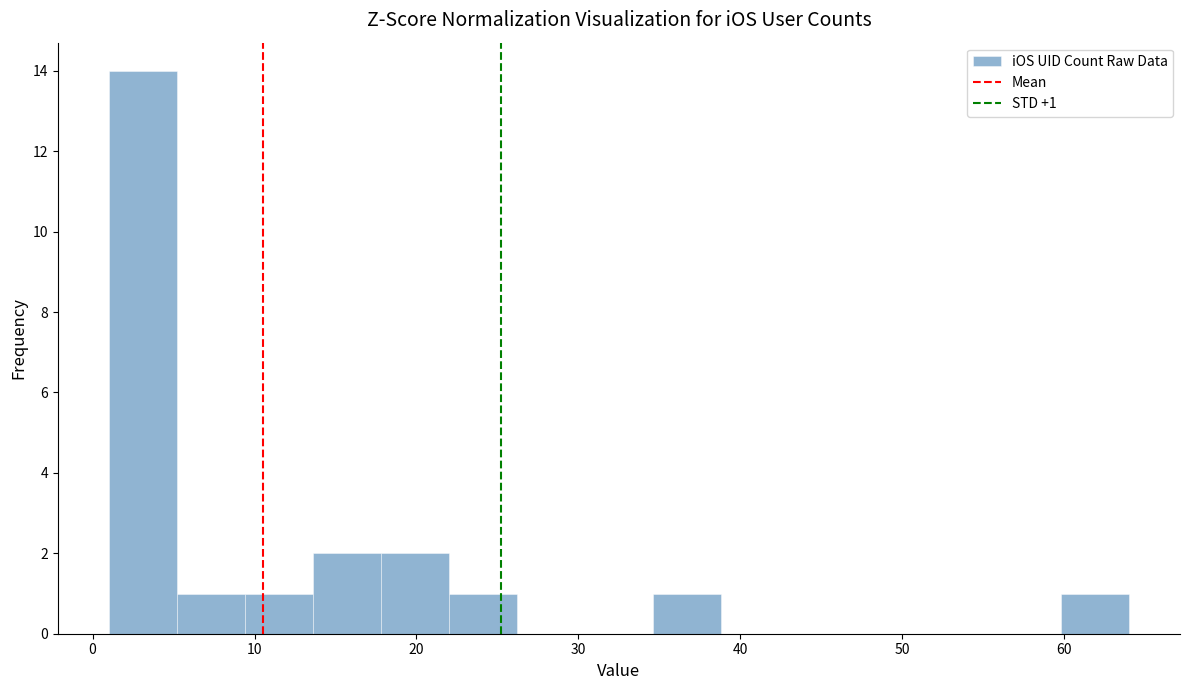

Over which range of the x-axis is the bar tallest?

1.0 to 5.2